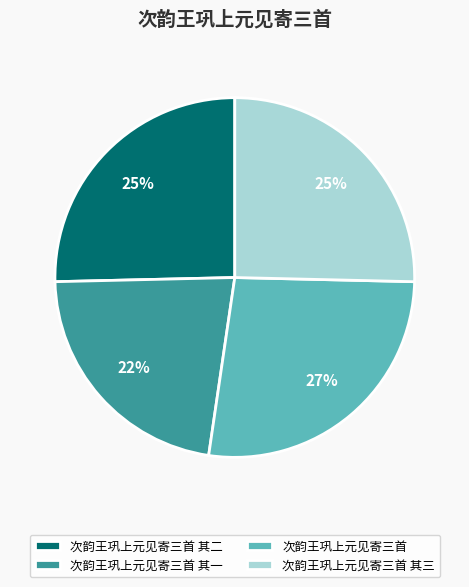

How many segments does this pie chart have?

4